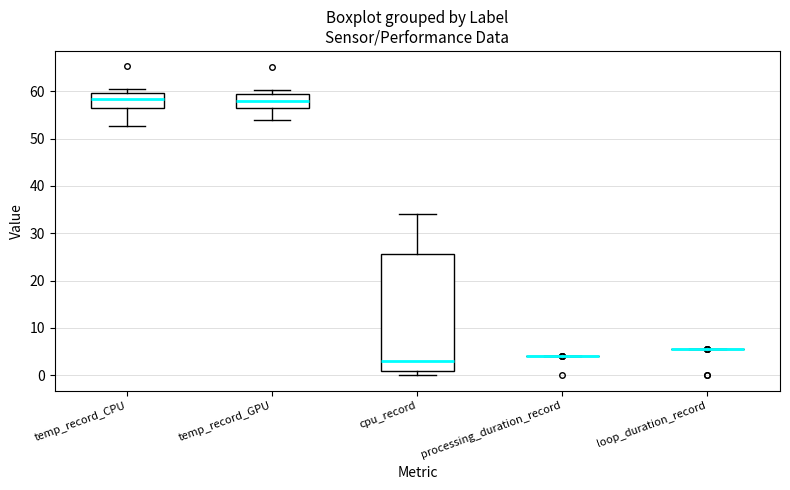

Reading left to right, transcribe this box plot: for each box, give where its median line is, the range the box spans, and where its two whiskers end, as read against the y-axis. The values are not printed on the chart, so give them approximately, as read against the axis.

temp_record_CPU: median 58, box 56 to 60, whiskers 53 to 60 (just above the box's upper edge)
temp_record_GPU: median 58, box 56 to 59, whiskers 54 to 60
cpu_record: median 3, box 1 to 26, whiskers 0 to 34
processing_duration_record: box collapsed to a line at 4, whiskers 4 to 4
loop_duration_record: box collapsed to a line at 6, whiskers 6 to 6